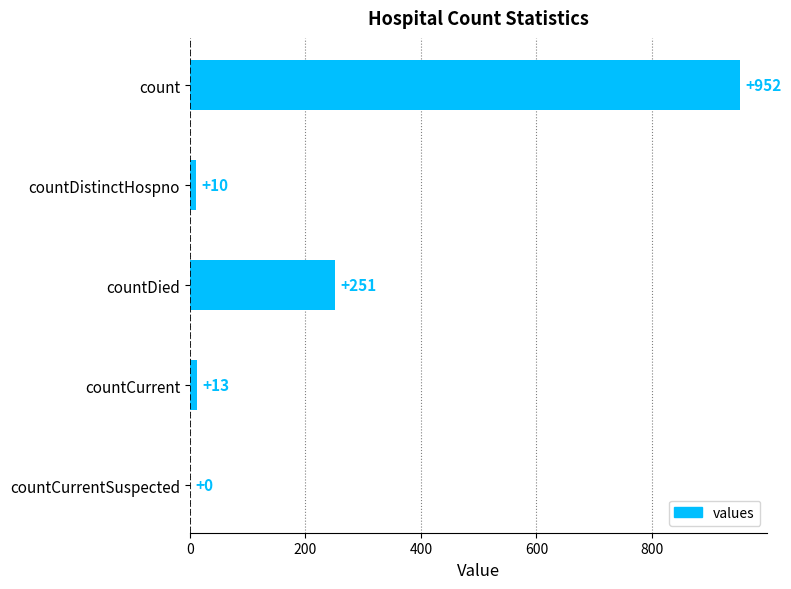

What is the sum of all values?

1226